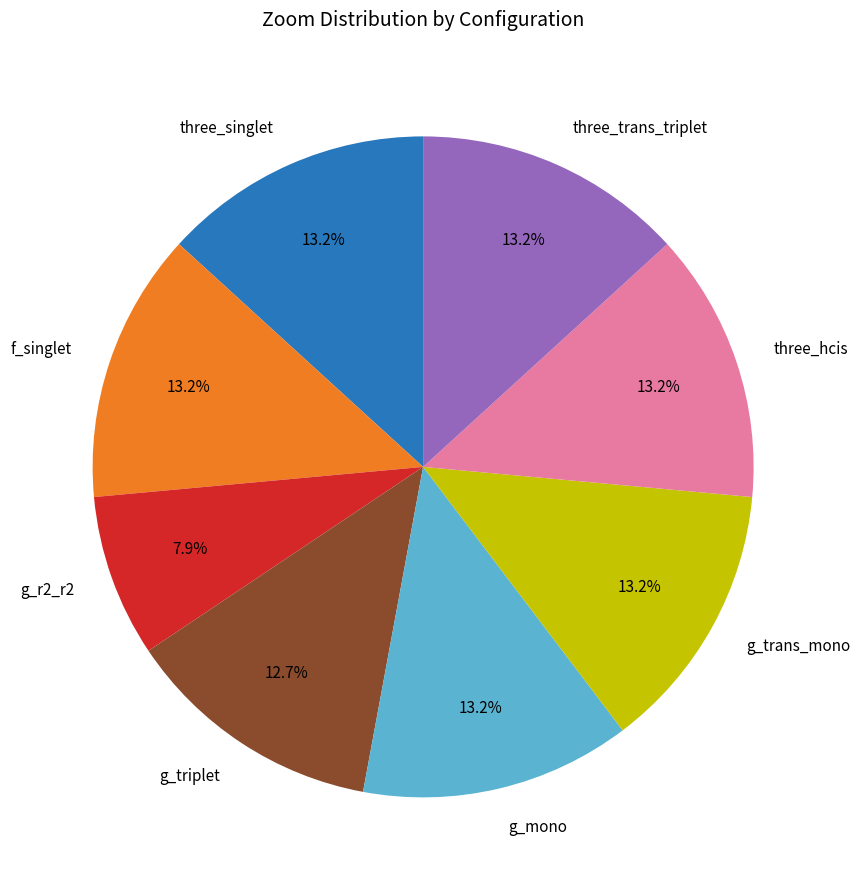

Does g_triplet represent more than half of the total?

No